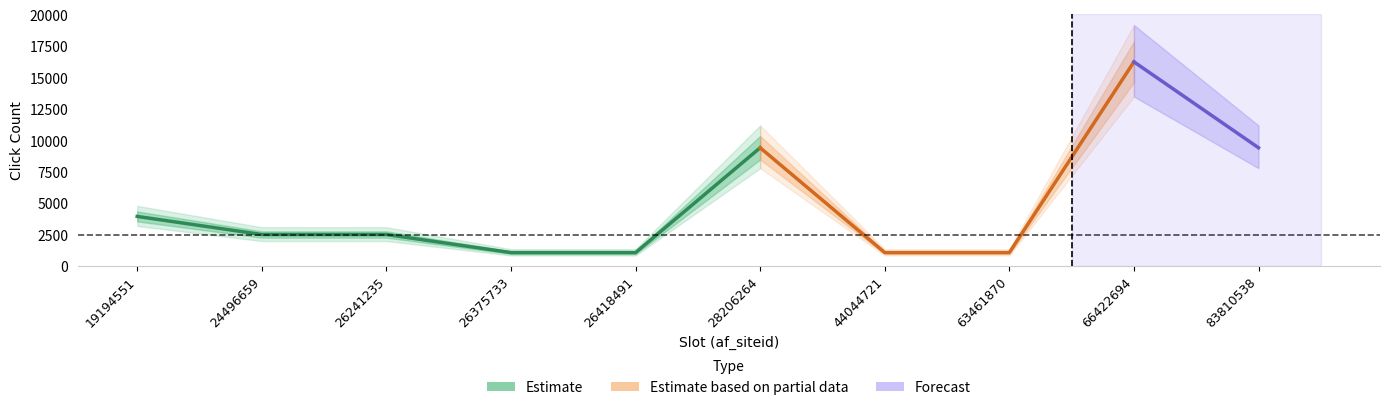

At which category does the chart reach its peak across all series?

66422694